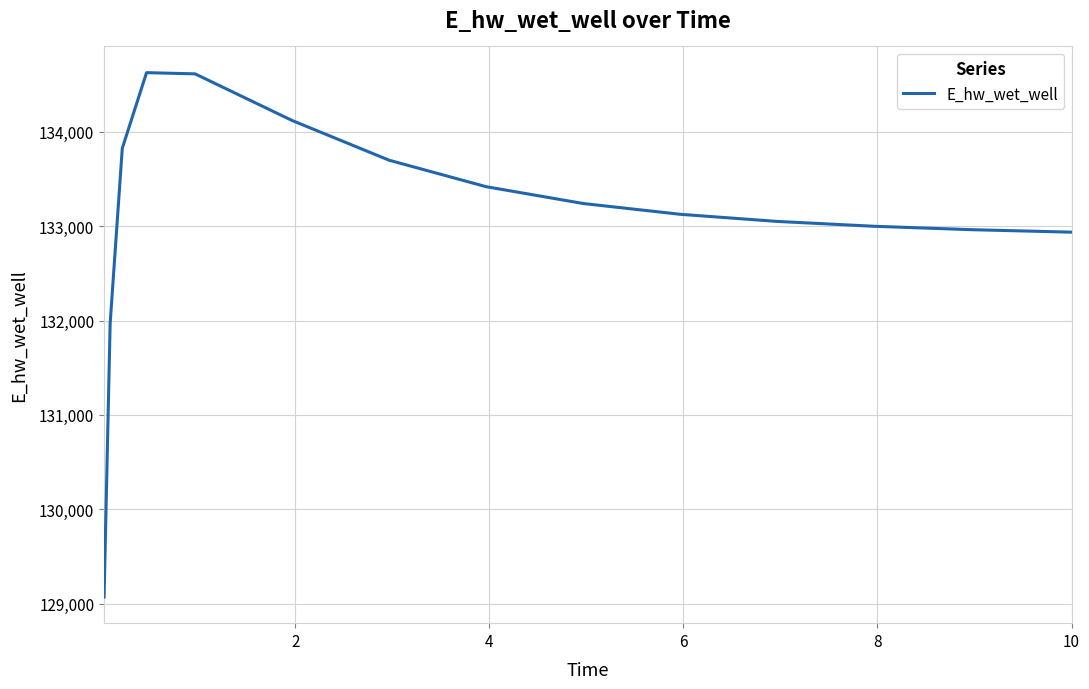

How many lines are shown in the chart?

1